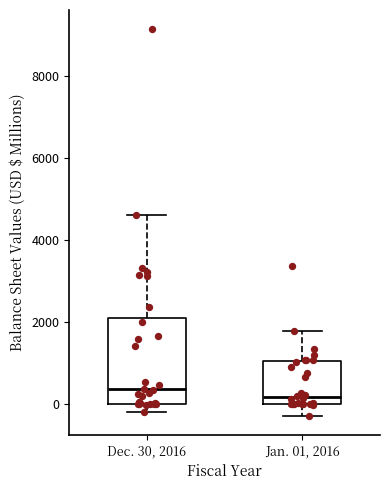

Reading left to right, transcribe this box plot: for each box, give where its median line is, the range the box spans, and where its two whiskers end, as read against the y-axis. The values are not printed on the chart, so give them approximately, as read against the axis.

Dec. 30, 2016: median 400, box 0 to 2200, whiskers -200 to 4600
Jan. 01, 2016: median 200, box 0 to 1000, whiskers -200 to 1800